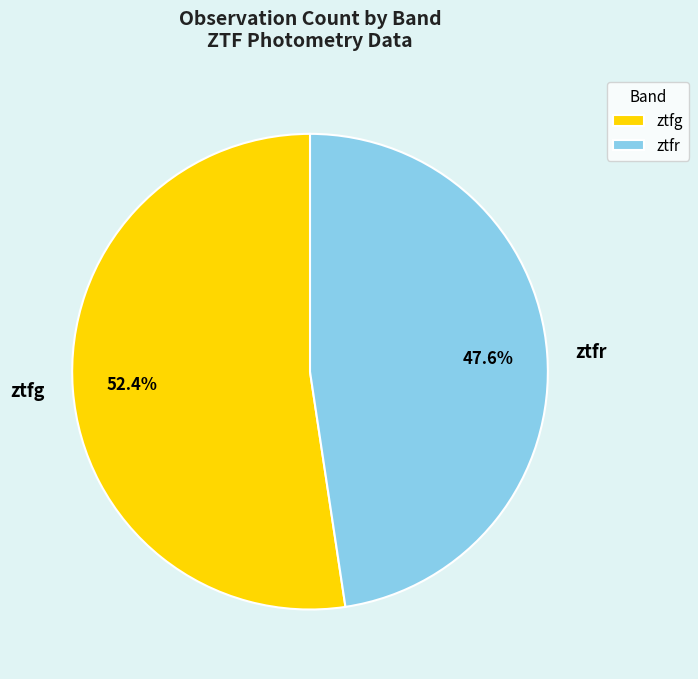

The ztfr slice represents 48% of the pie. True or false?

True